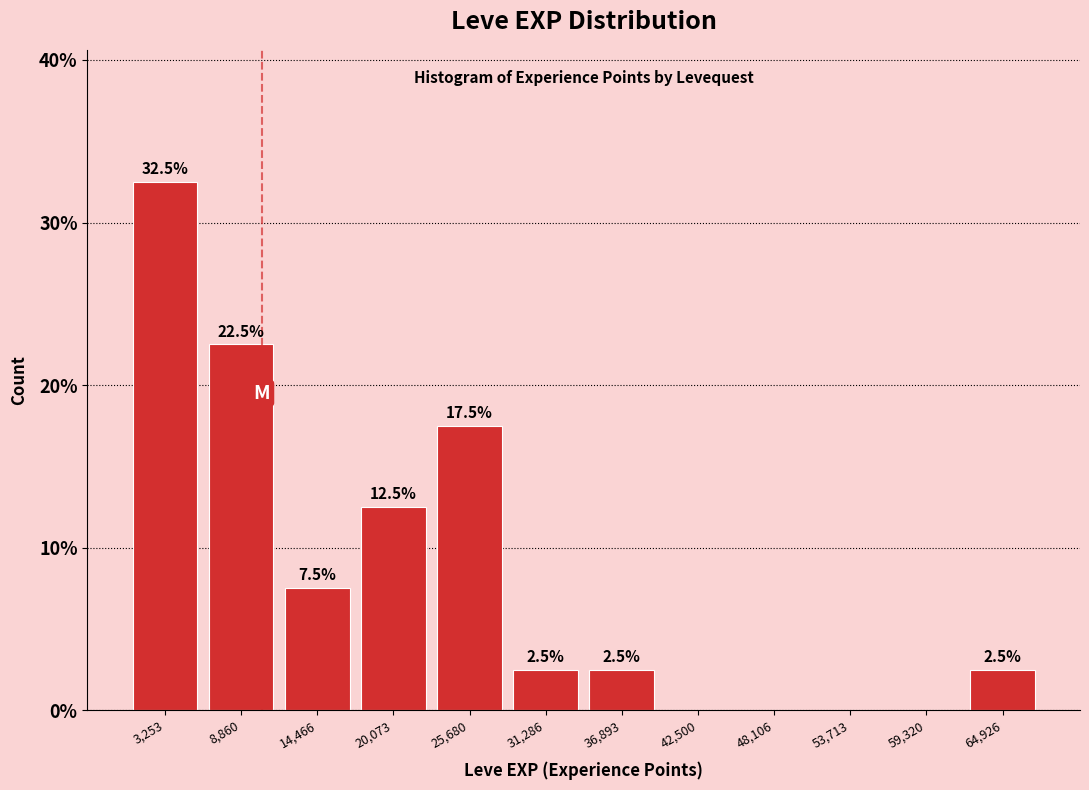

Over which range of the x-axis is the bar tallest?

0 to 6000